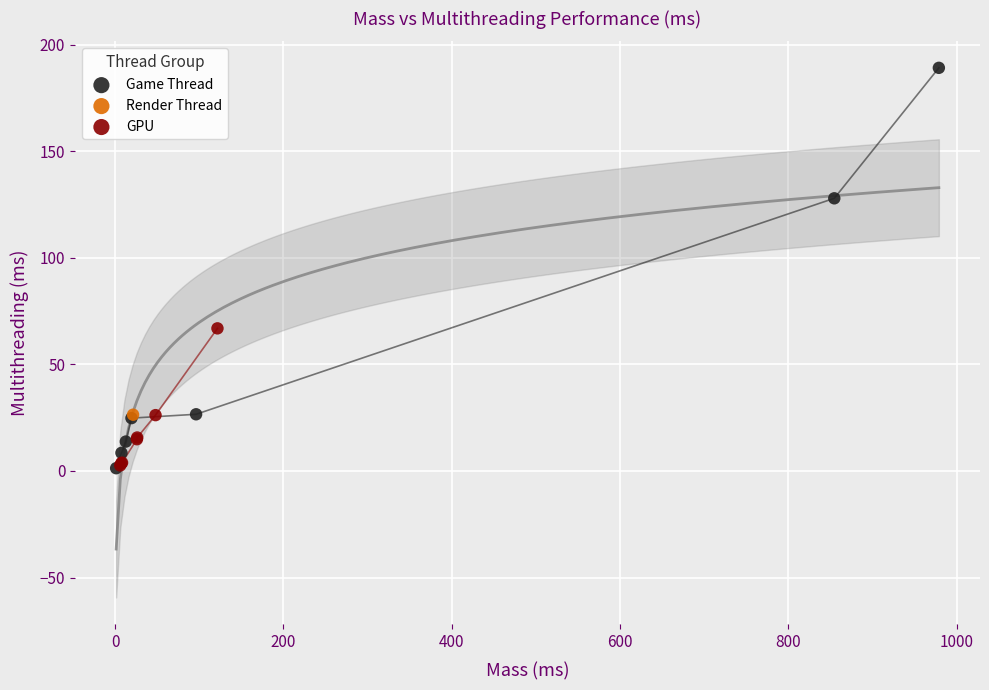

What are all the series names shown in the legend?

Game Thread, Render Thread, GPU